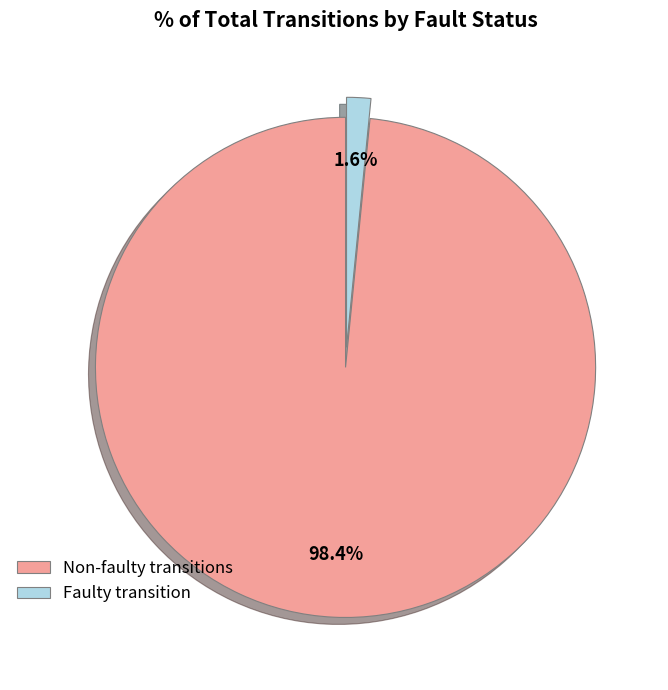

How many segments does this pie chart have?

2